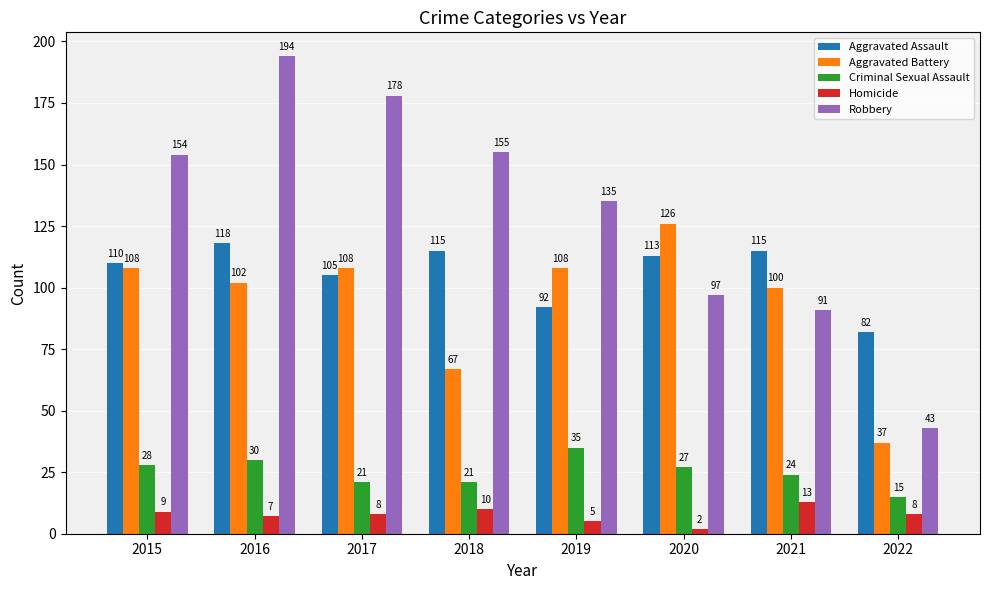

What value does the Robbery series have at 2020?

97